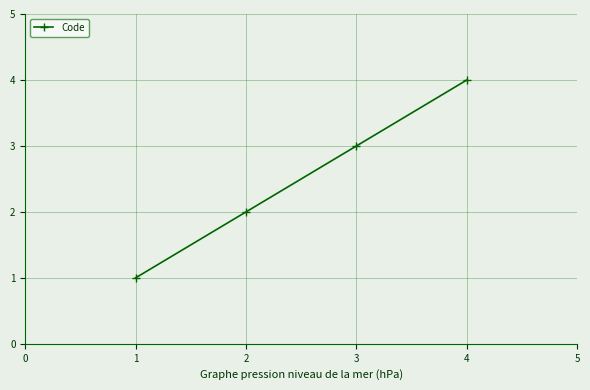

What is the minimum value shown in the chart?

1